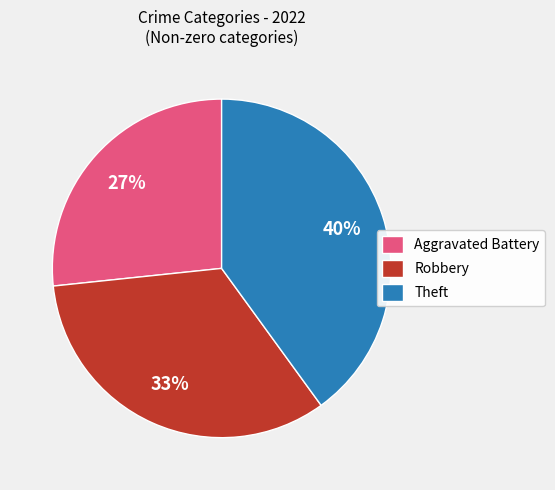

To the nearest percent, what percentage of the pie is Theft?

40%